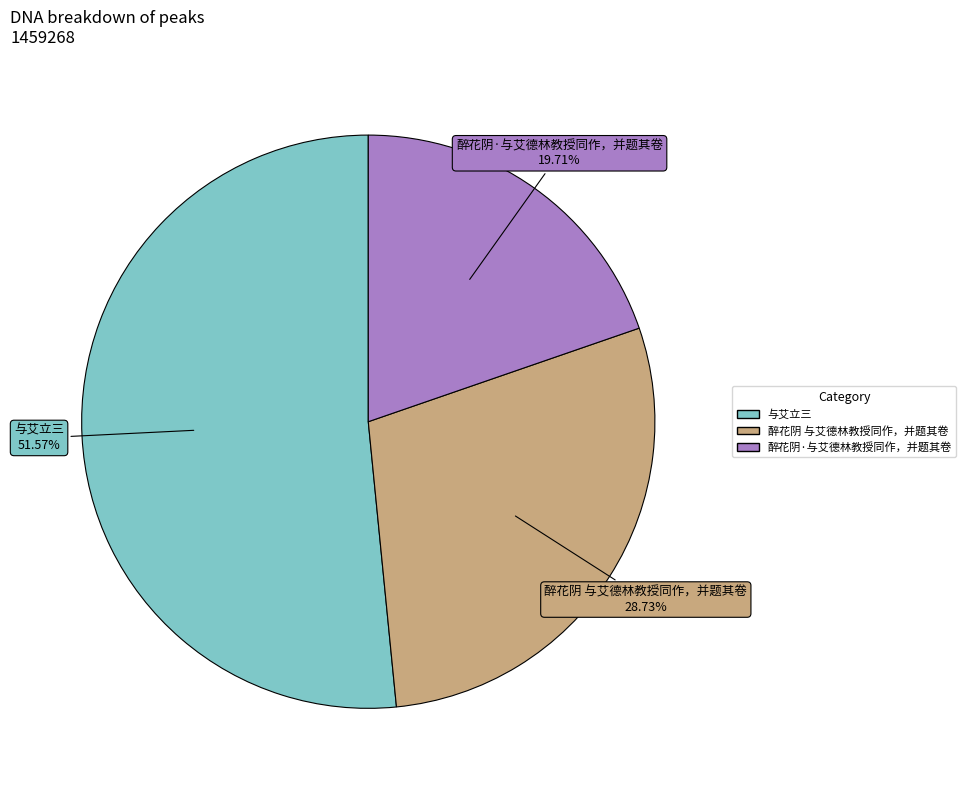

The 醉花阴·与艾德林教授同作，并题其卷 slice represents 20% of the pie. True or false?

True